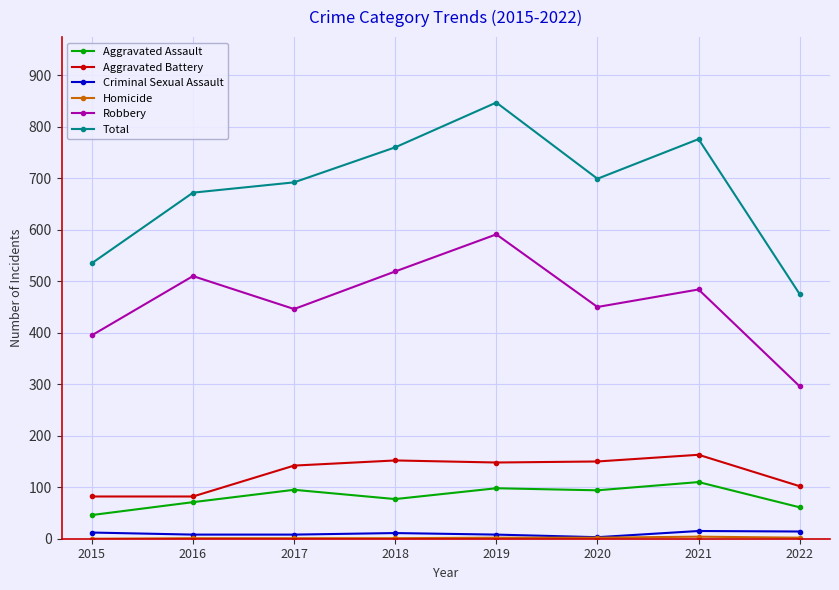

The Total series shows 672 at 2016. True or false?

True